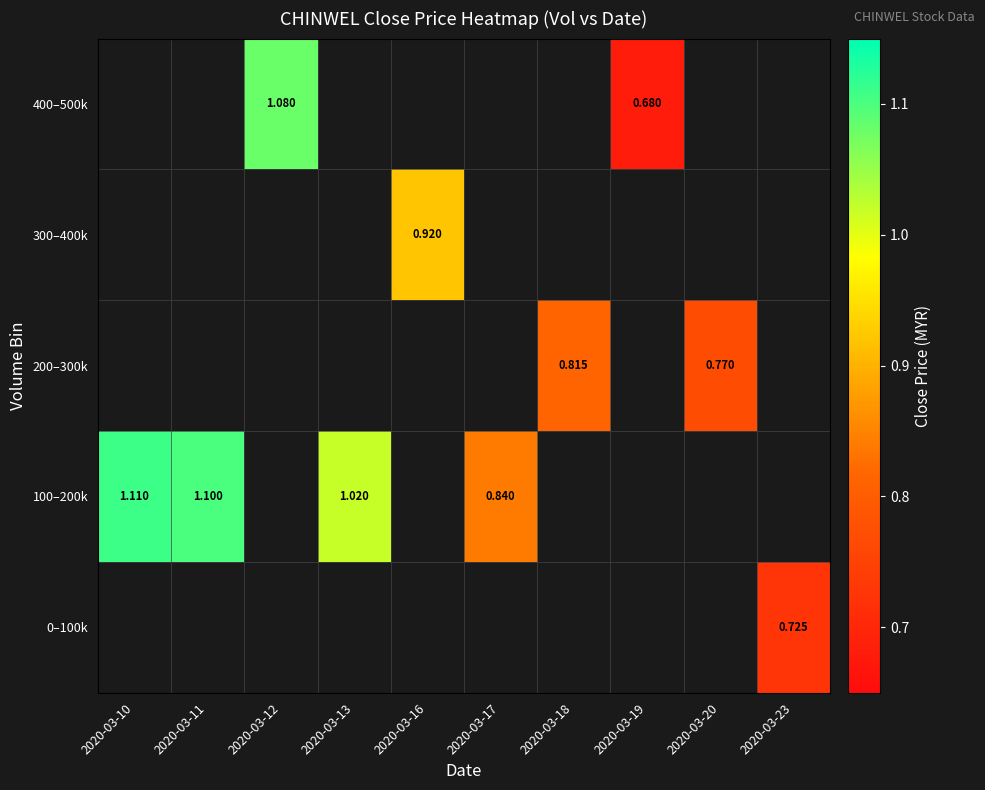

At which label does 400–500k reach its peak?

2020-03-10